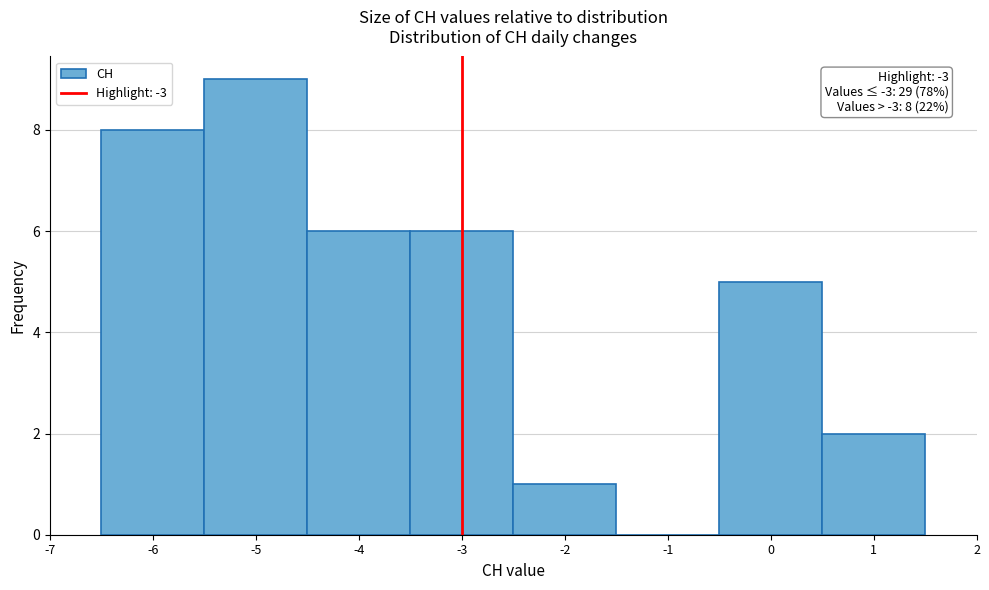

Over which range of the x-axis is the bar tallest?

-5.5 to -4.5